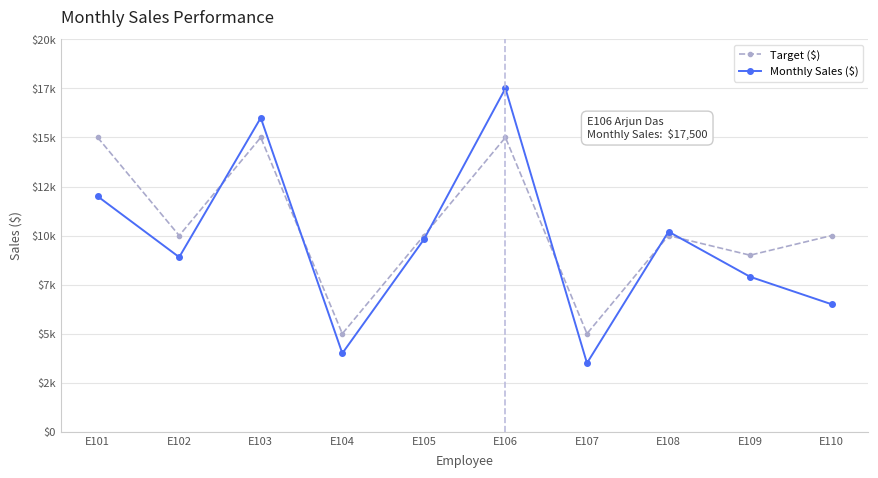

What is the difference between the maximum and minimum values in the Target ($) series?

10000